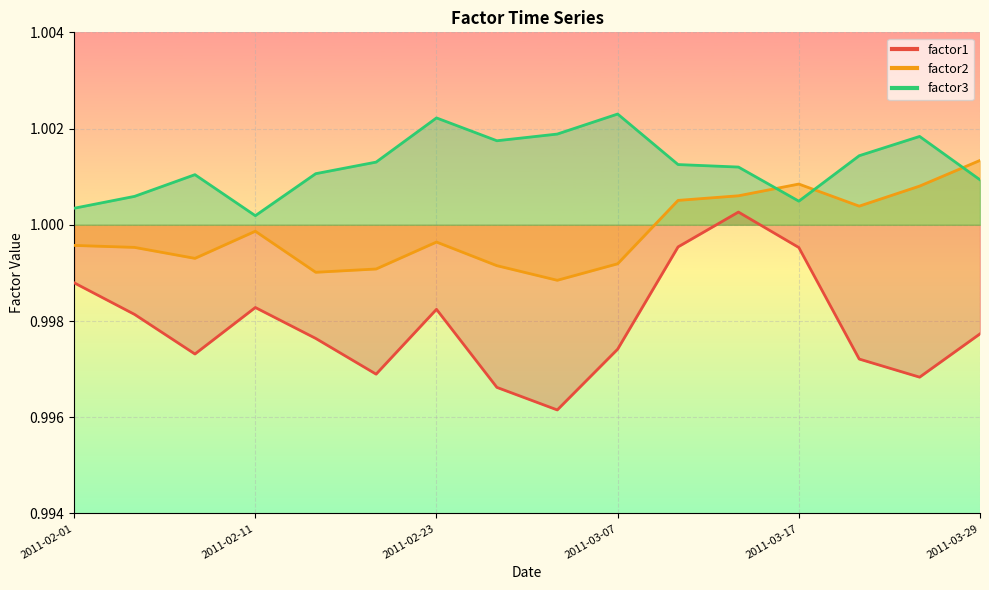

Between 2011-02-15 and 2011-03-07, which series saw the biggest shift?

factor3